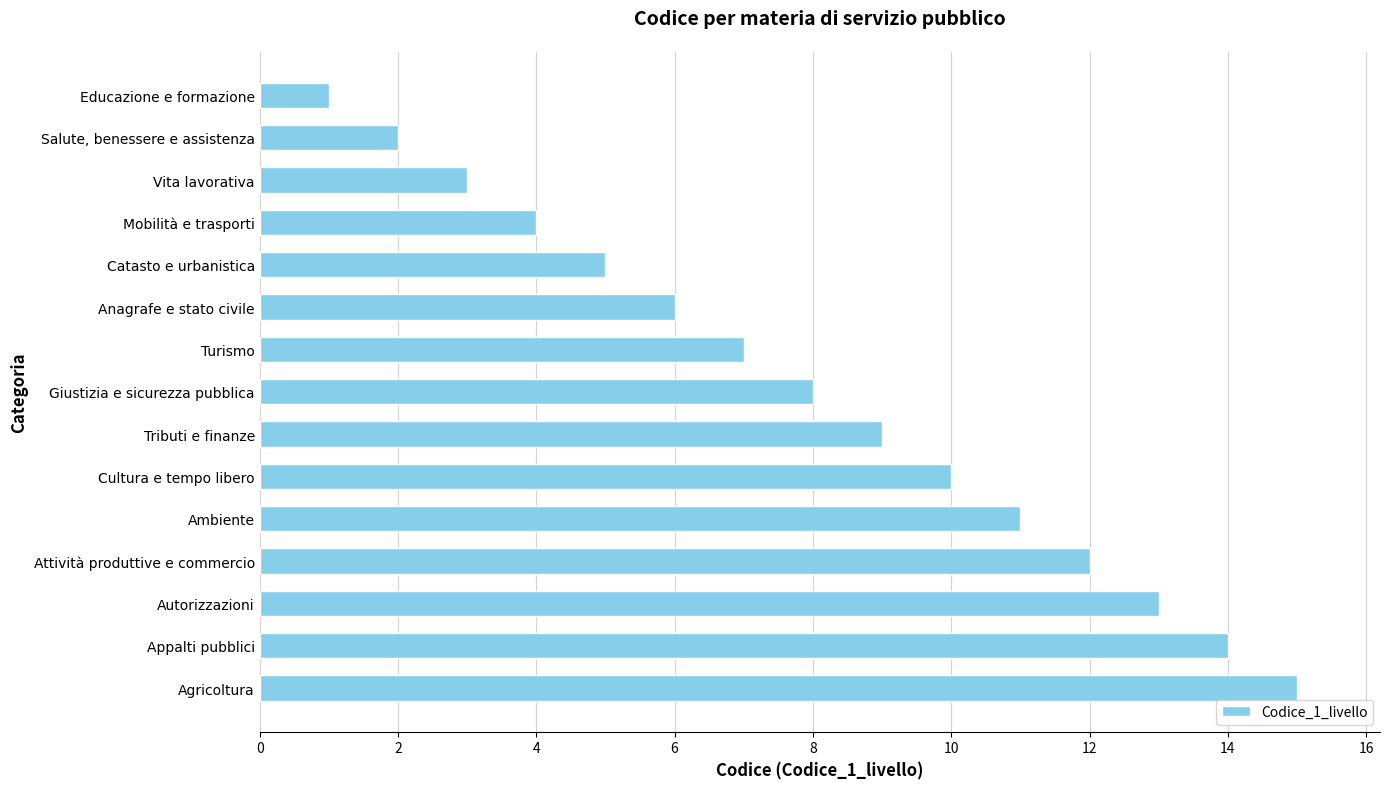

Which category has the highest value across all series?

Agricoltura